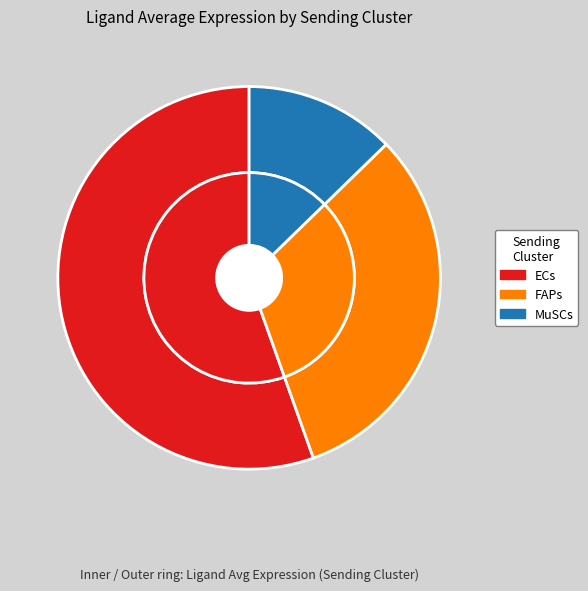

To the nearest percent, what is the average slice percentage?

33%